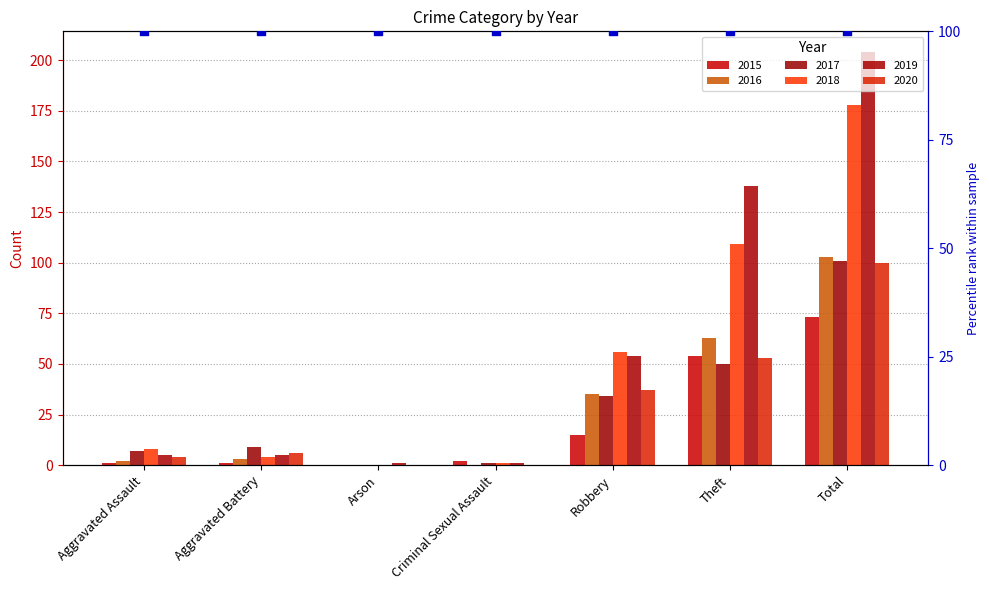

Is the value of 2016 at Robbery greater than the value of 2018 at Theft?

No